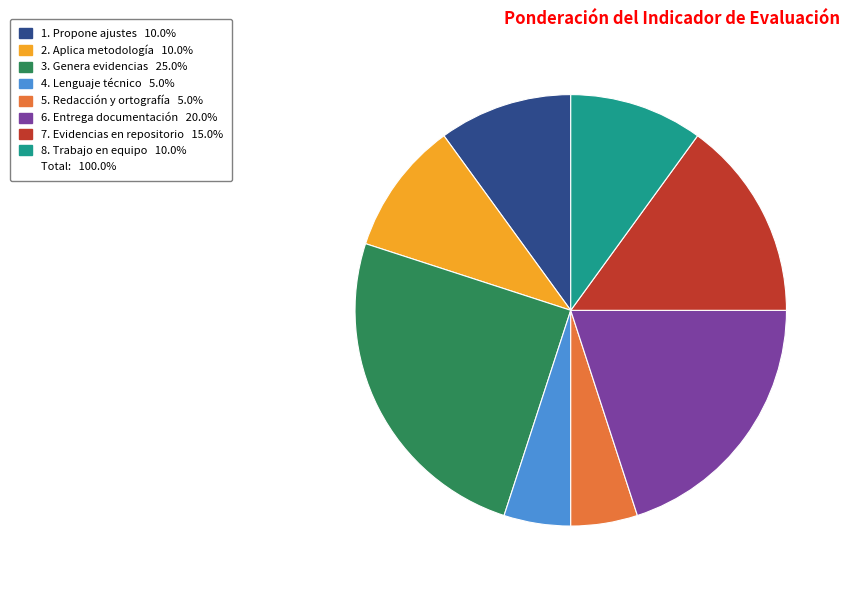

Is there any slice that represents more than half of the pie?

No